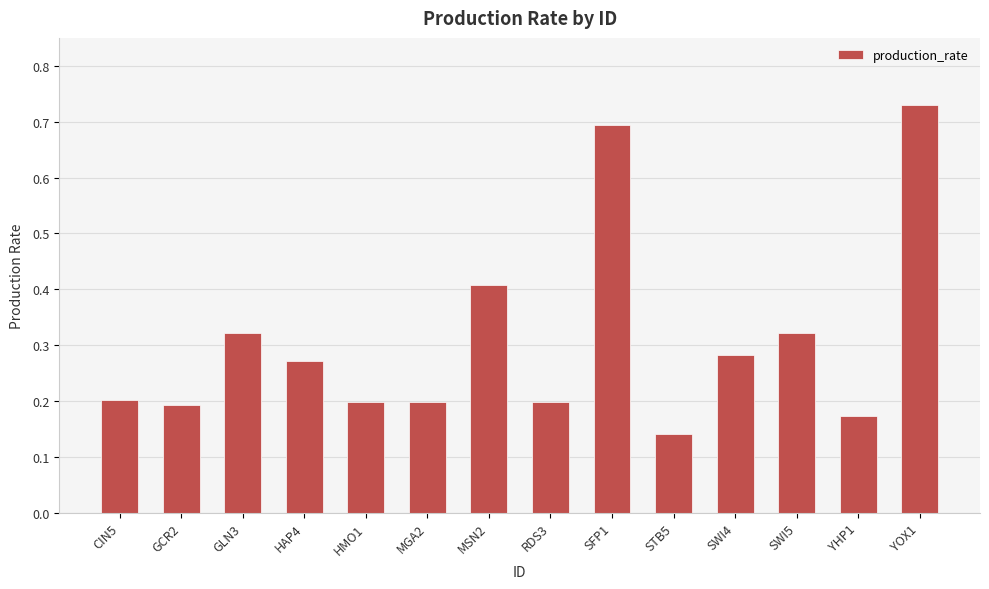

What is the difference between the maximum and minimum values?

0.6